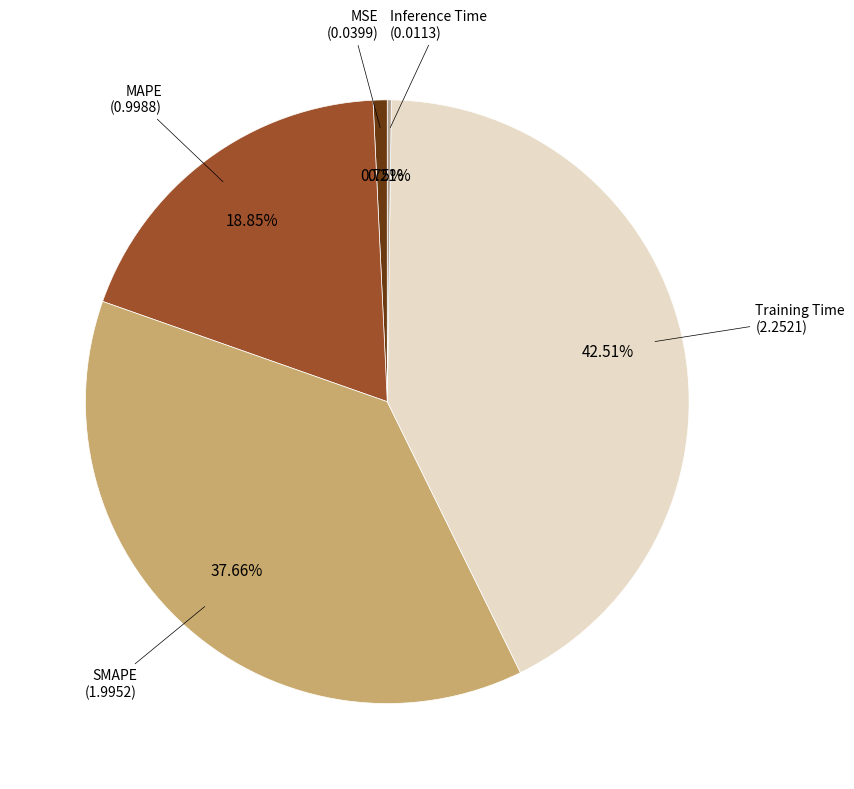

Does any single category account for the majority?

No